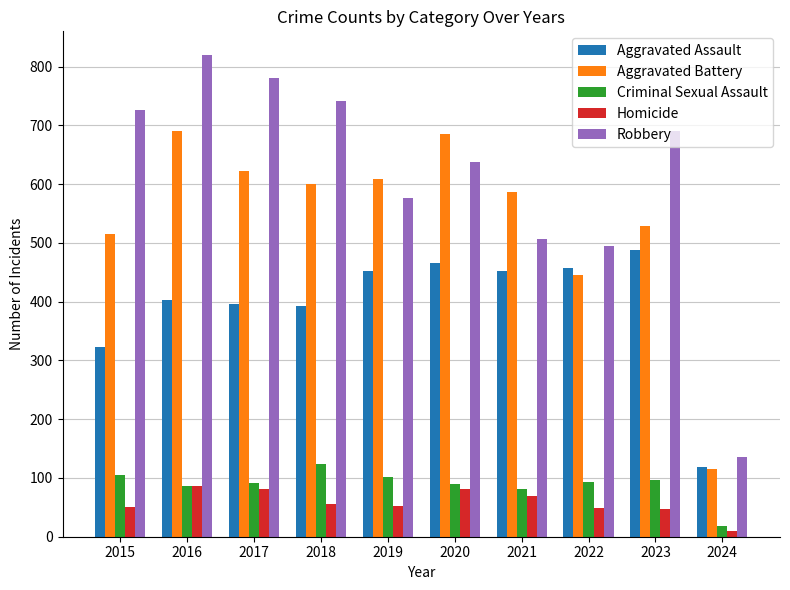

Count the number of data series in this chart.

5